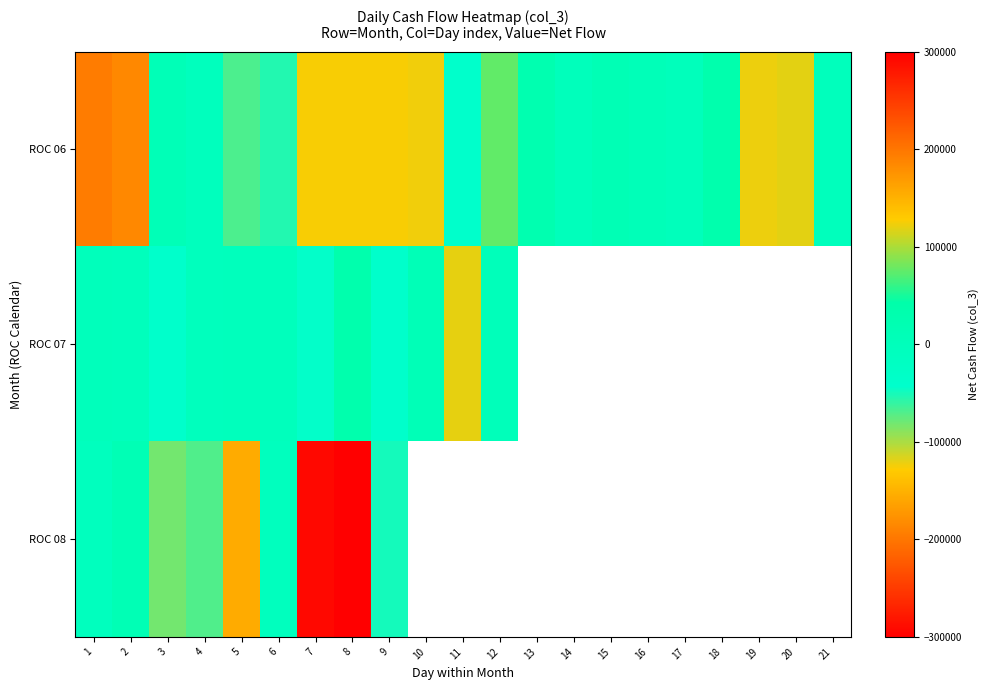

Is the value of ROC 06 at 21 greater than the value of ROC 07 at 15?

No